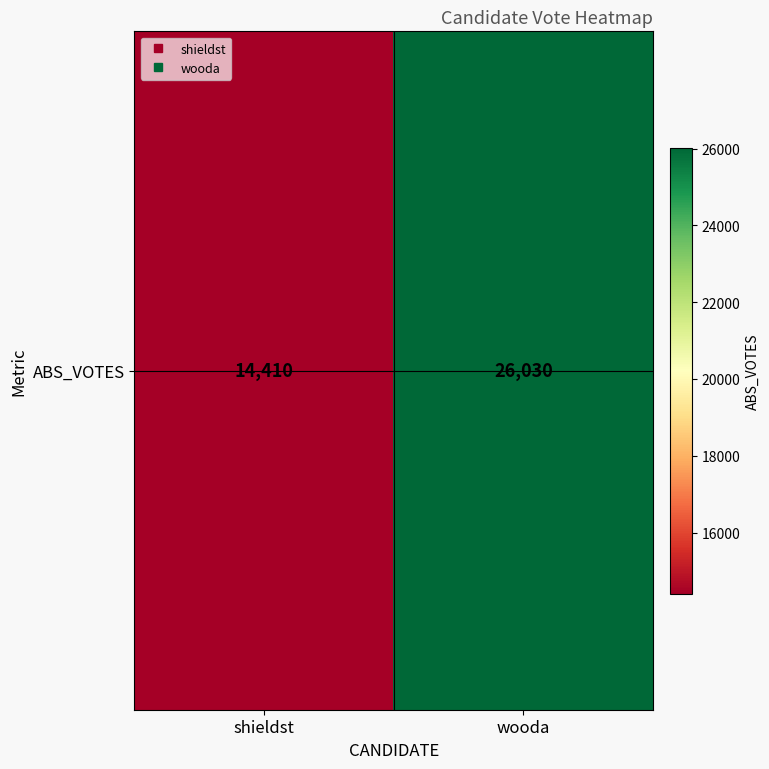

True or false: the data shows 9937 at shieldst.

False